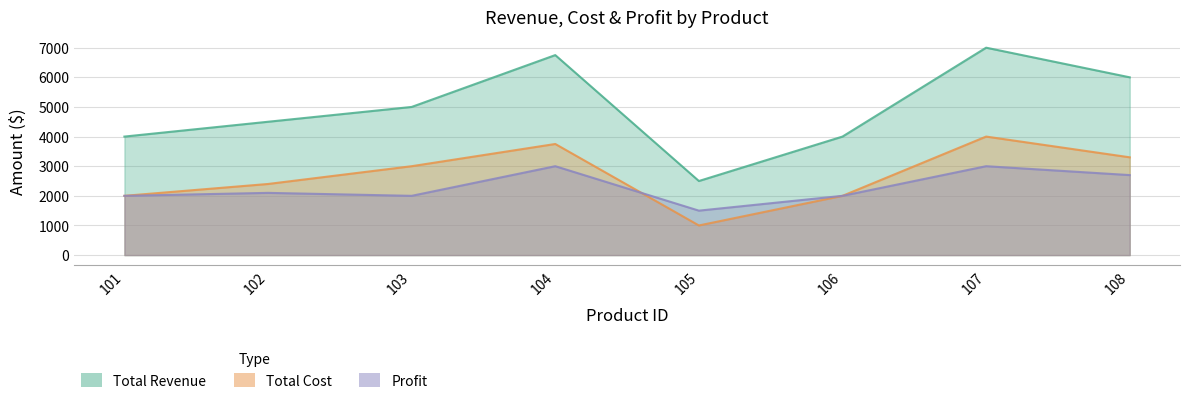

Read the Total Revenue value at 103, to the nearest 10.

5000